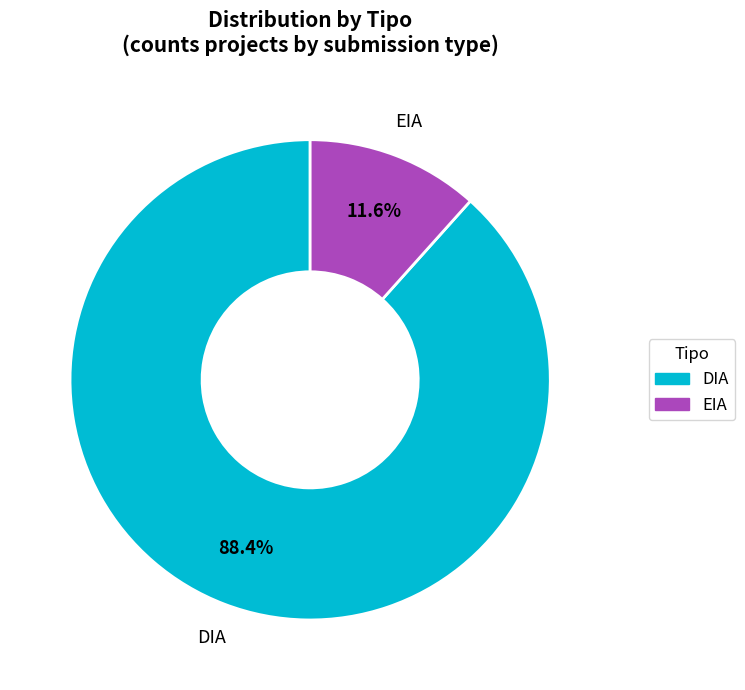

How much of the chart is everything except EIA?

88.4%